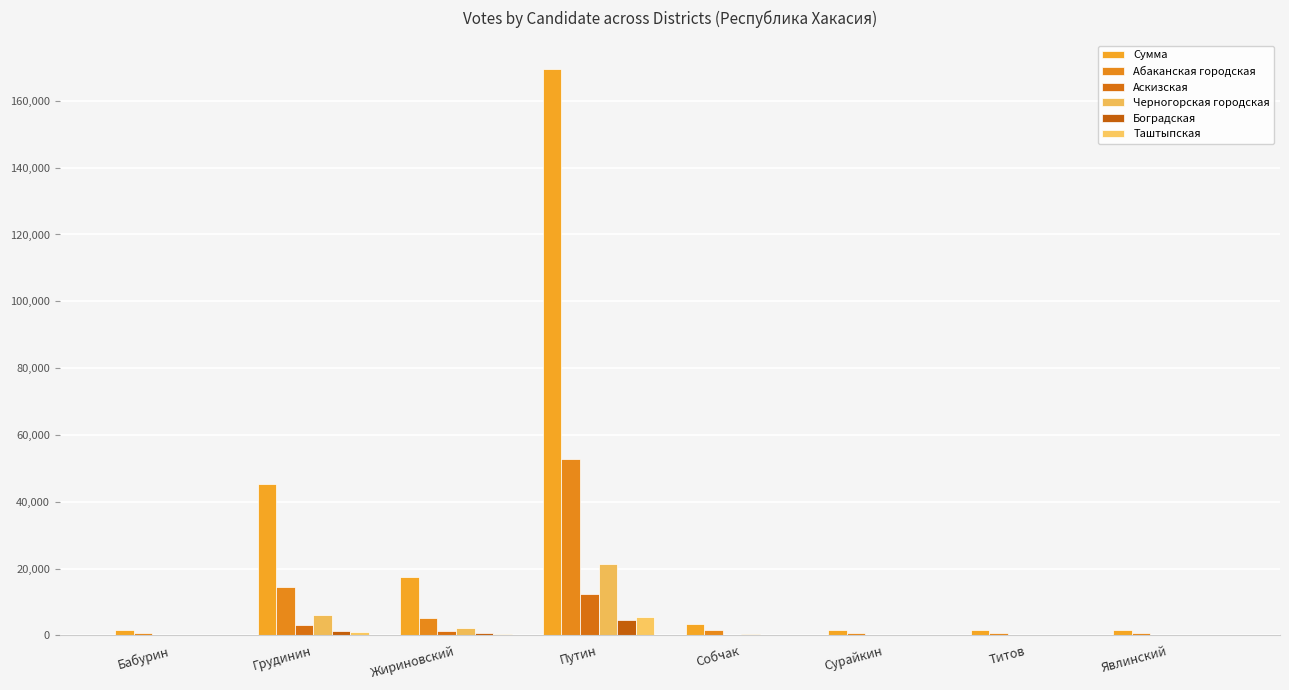

What are all the series names shown in the legend?

Сумма, Абаканская городская, Аскизская, Черногорская городская, Боградская, Таштыпская